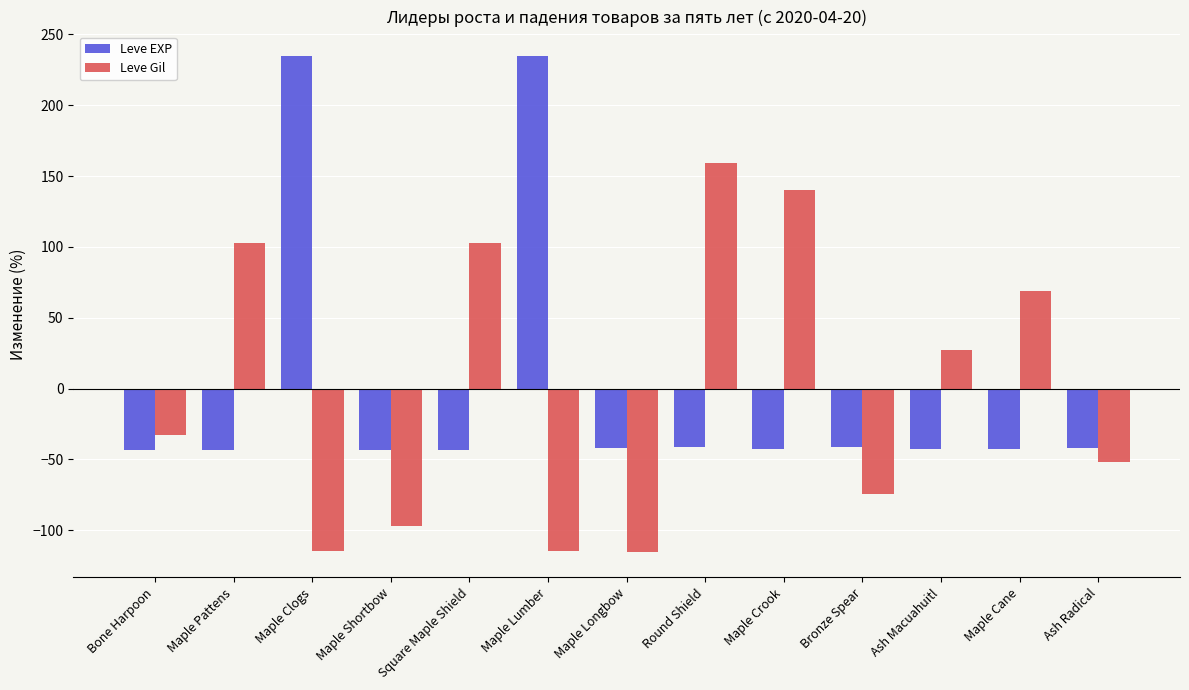

How many negative values does the Leve EXP series have?

11